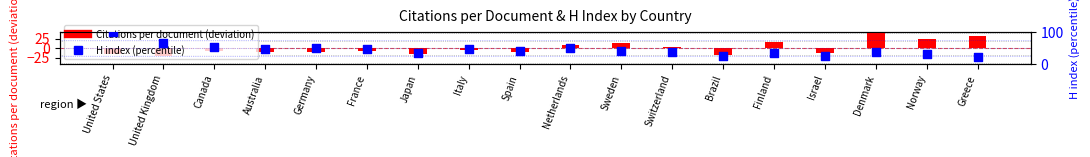

At which category is the sum across all series the highest?

United States